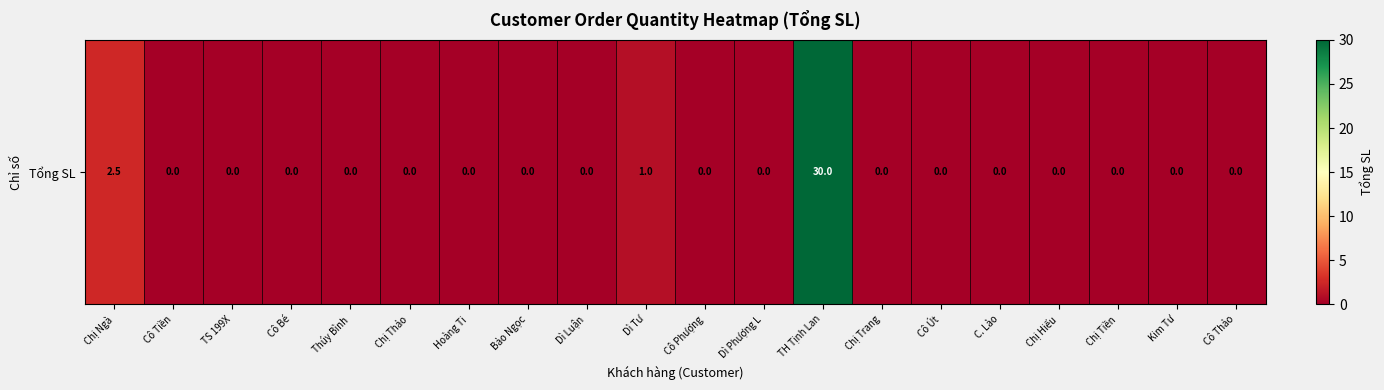

Reading right to left, extract all data points from this chart.

Cô Thảo=0.0	Kim Tư=0.0	Chị Tiền=0.0	Chị Hiếu=0.0	C. Lào=0.0	Cô Út=0.0	Chị Trang=0.0	TH Tịnh Lan=30.0	Dì Phượng L=0.0	Cô Phượng=0.0	Dì Tư=1.0	Dì Luận=0.0	Bảo Ngọc=0.0	Hoàng Ti=0.0	Chị Thảo=0.0	Thúy Bình=0.0	Cô Bé=0.0	TS 199X=0.0	Cô Tiền=0.0	Chị Ngà=2.5